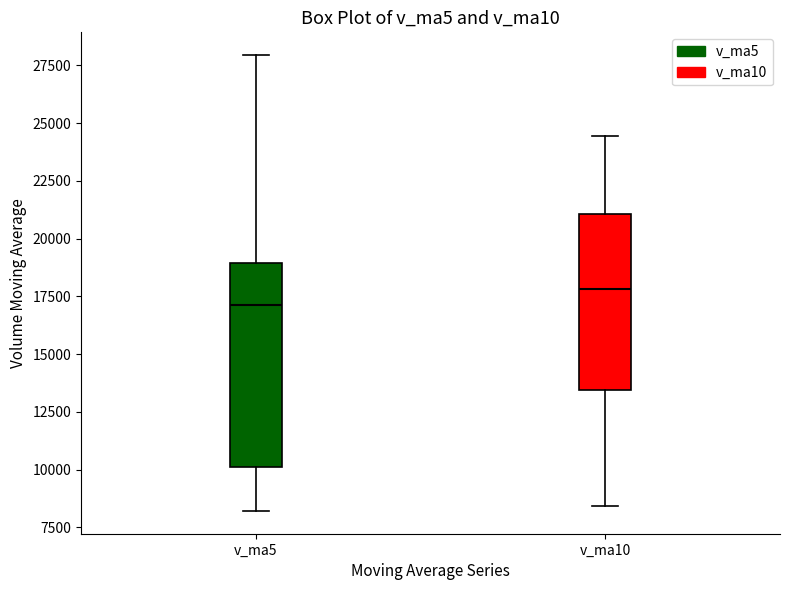

Where does the lower whisker of the box for v_ma5 end on the y-axis? The values are not printed on the chart, so give them approximately, as read against the axis.

8000